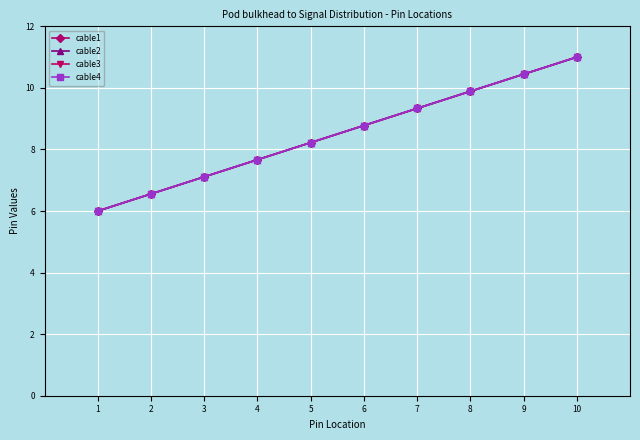

What is the greatest value displayed?

11.0